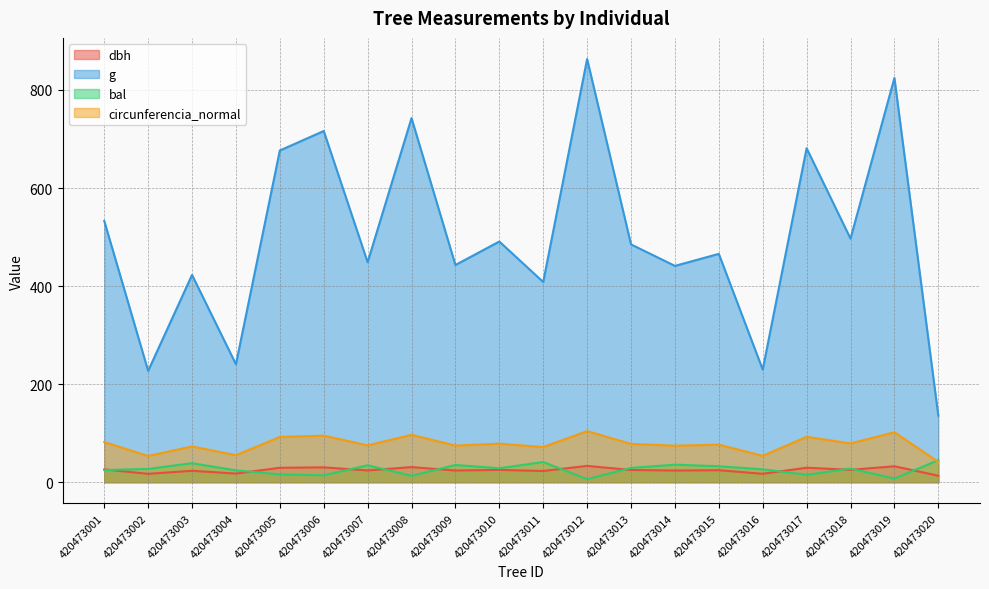

Between 420473010 and 420473019, which series saw the biggest shift?

g